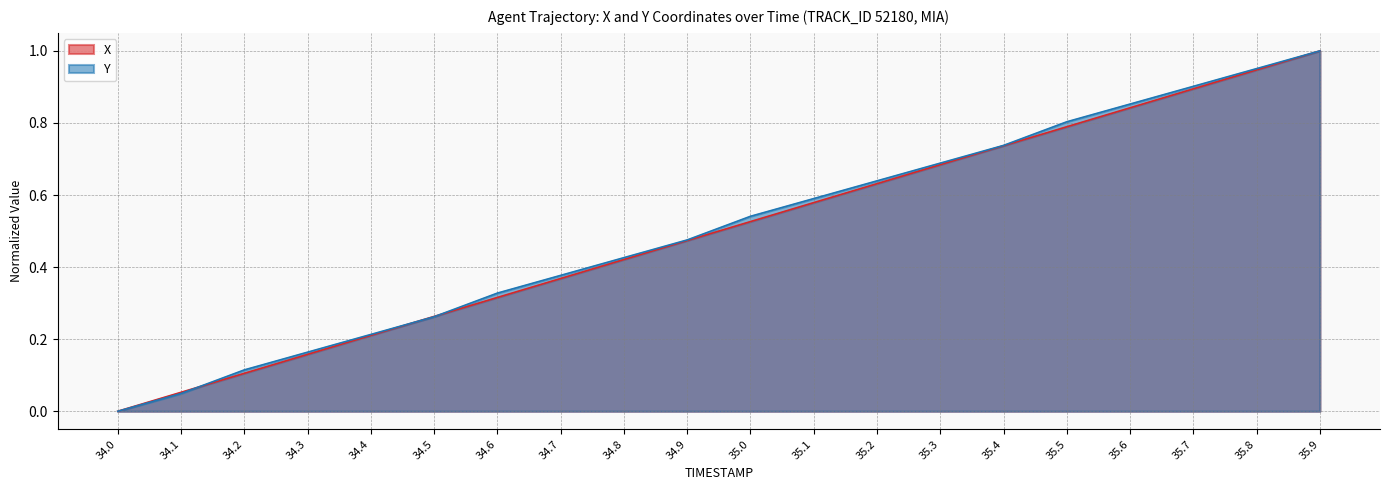

Does the chart have visible grid lines?

Yes